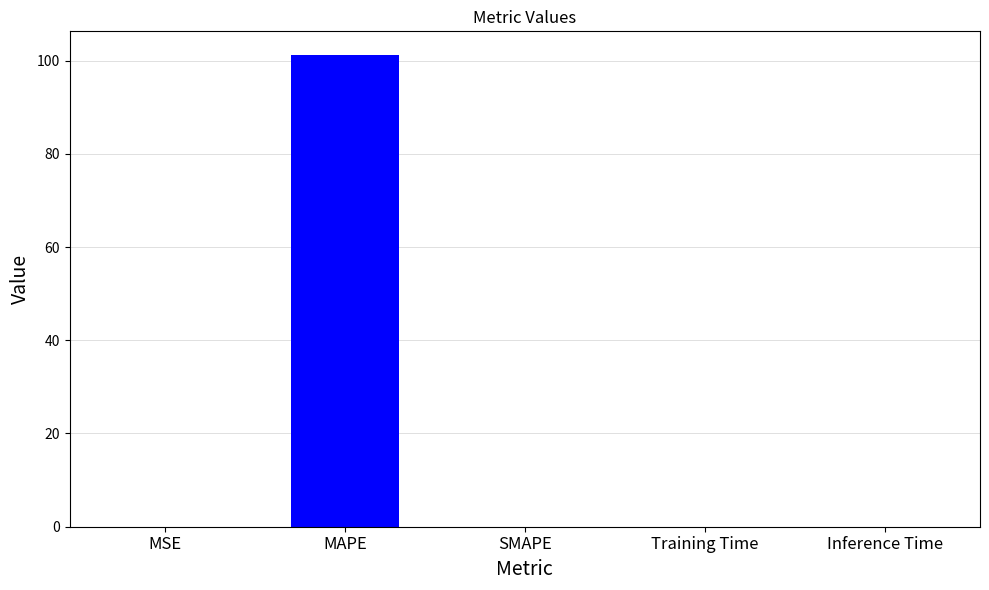

What is the greatest value displayed?

101.2